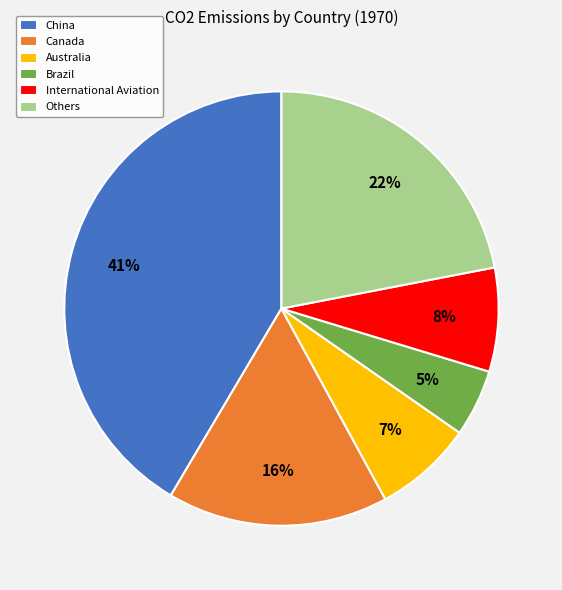

How many segments does this pie chart have?

6